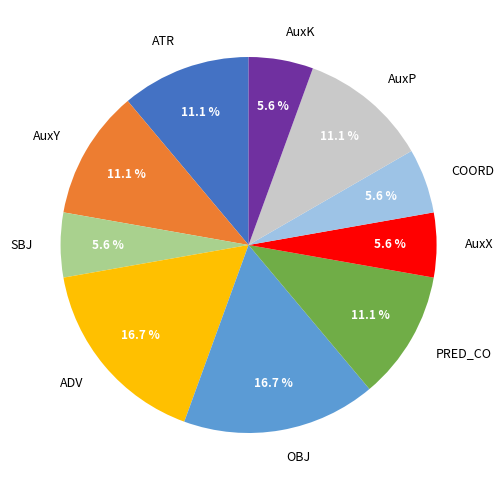

Is it true that AuxP is 1% of the pie?

False